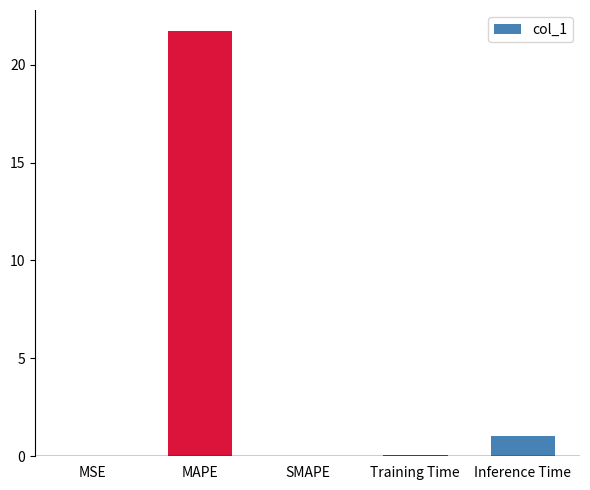

What is the approximate value at Training Time?

0.1